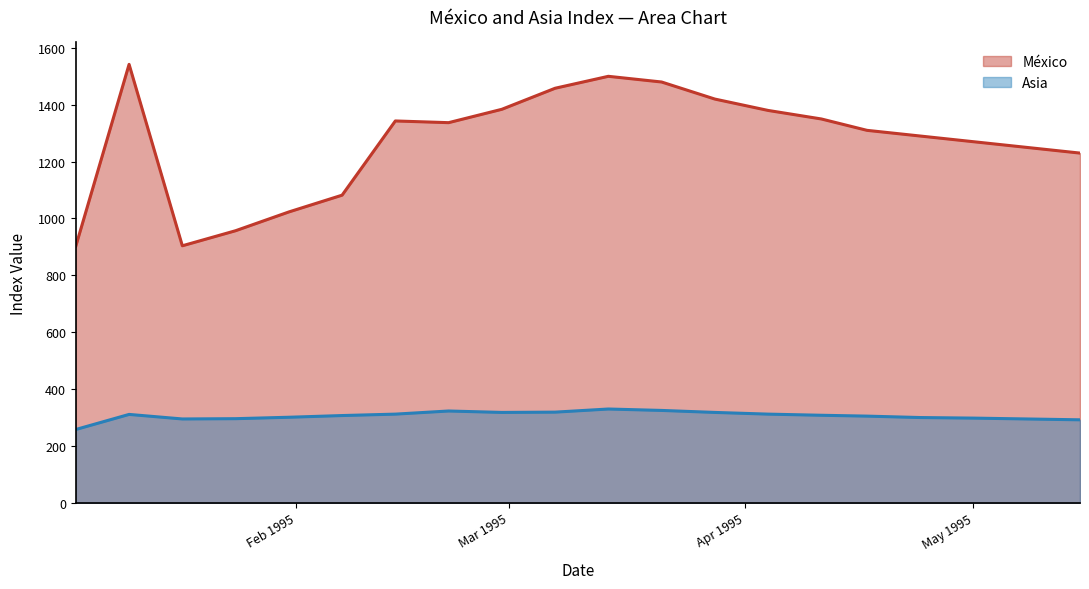

In Asia, how many points are lower than both neighbors (excluding endpoints)?

2